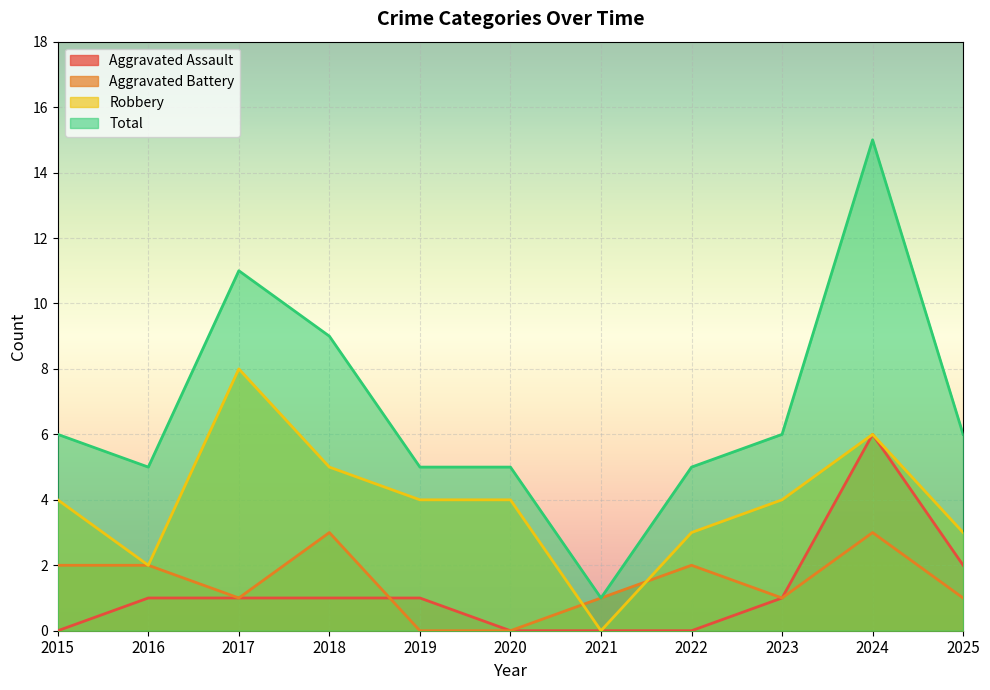

List the labels in order of Aggravated Assault value, largest first.

2024, 2025, 2016, 2017, 2018, 2019, 2023, 2015, 2020, 2021, 2022